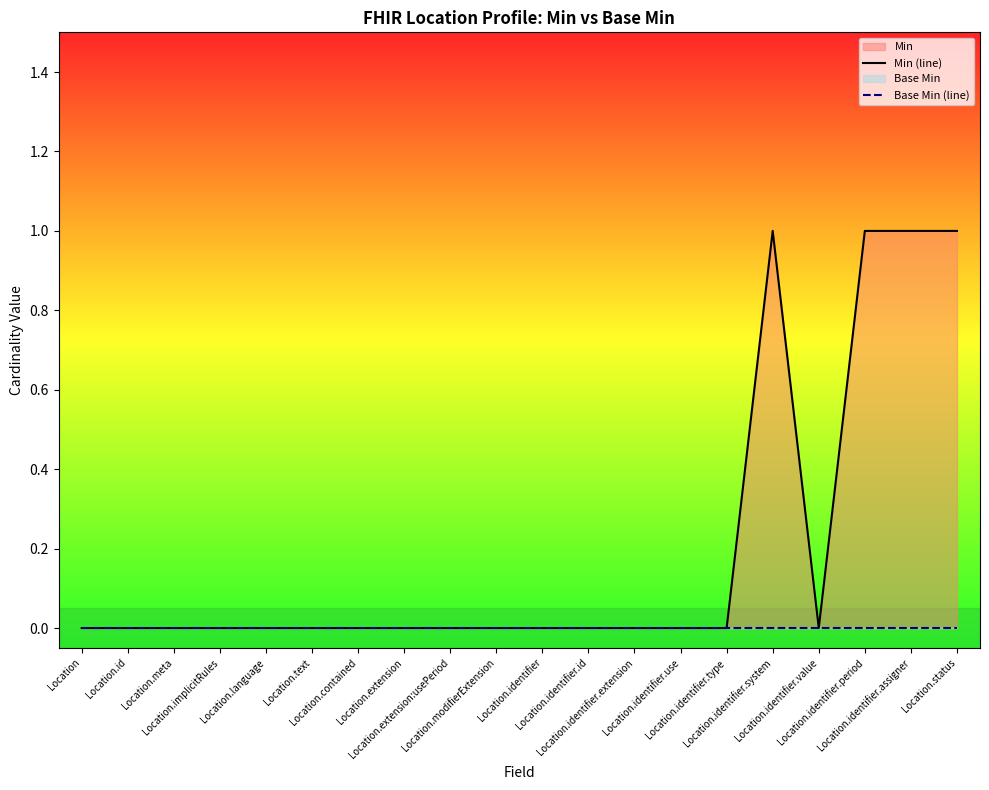

How many categories are shown in the chart?

20